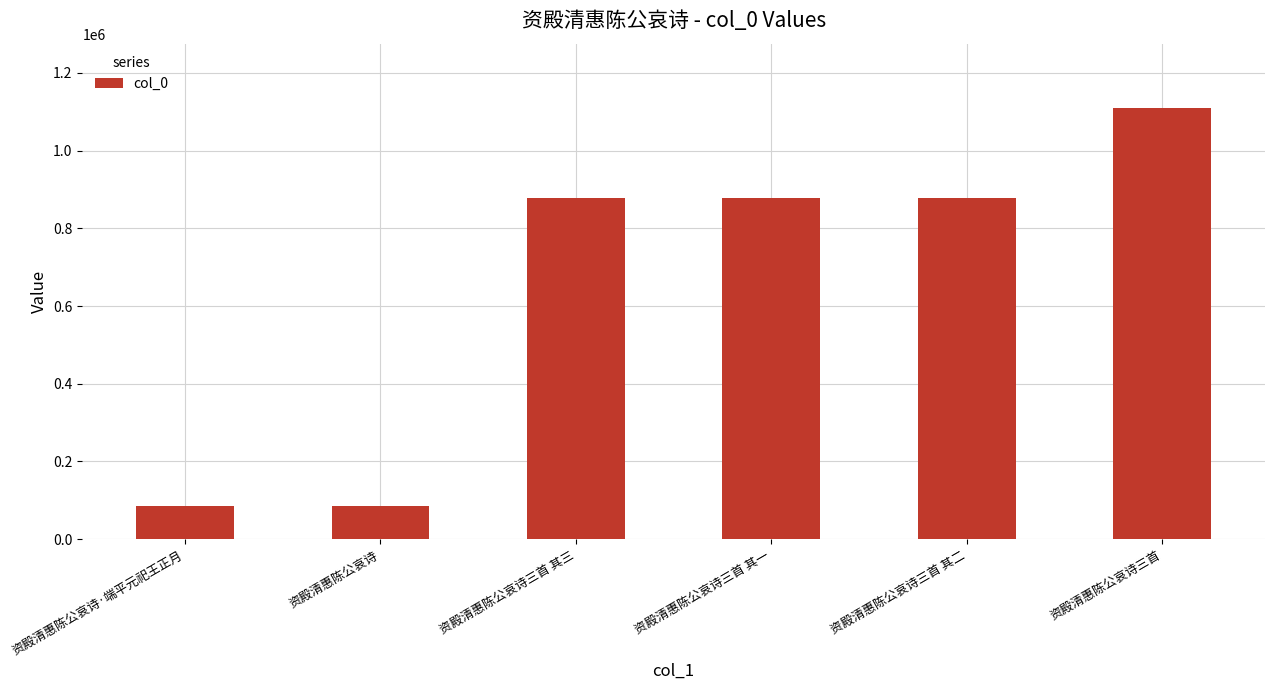

What is the change in value from 资殿清惠陈公哀诗·端平元祀王正月 to 资殿清惠陈公哀诗三首 其二?

+791503